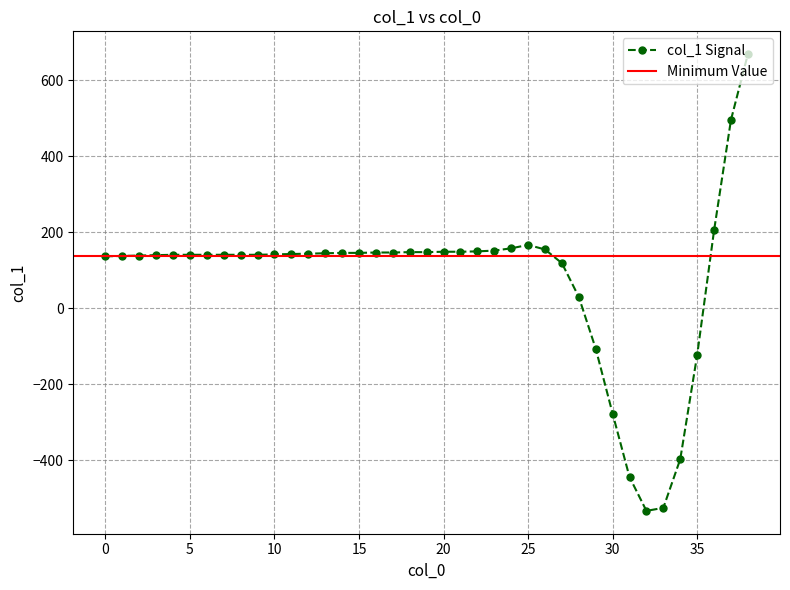

How many points are lower than both their immediate neighbors (excluding endpoints)?

1